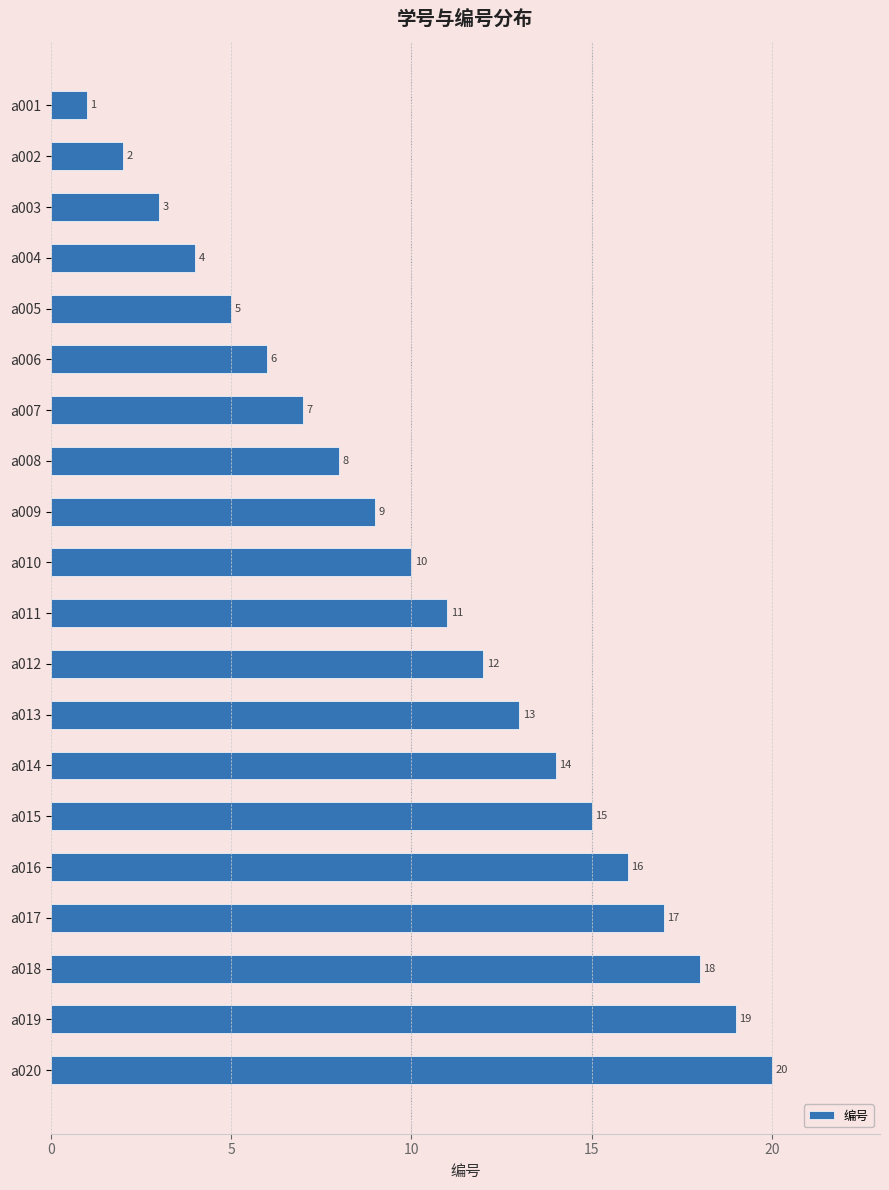

Which category has the highest value across all series?

a020